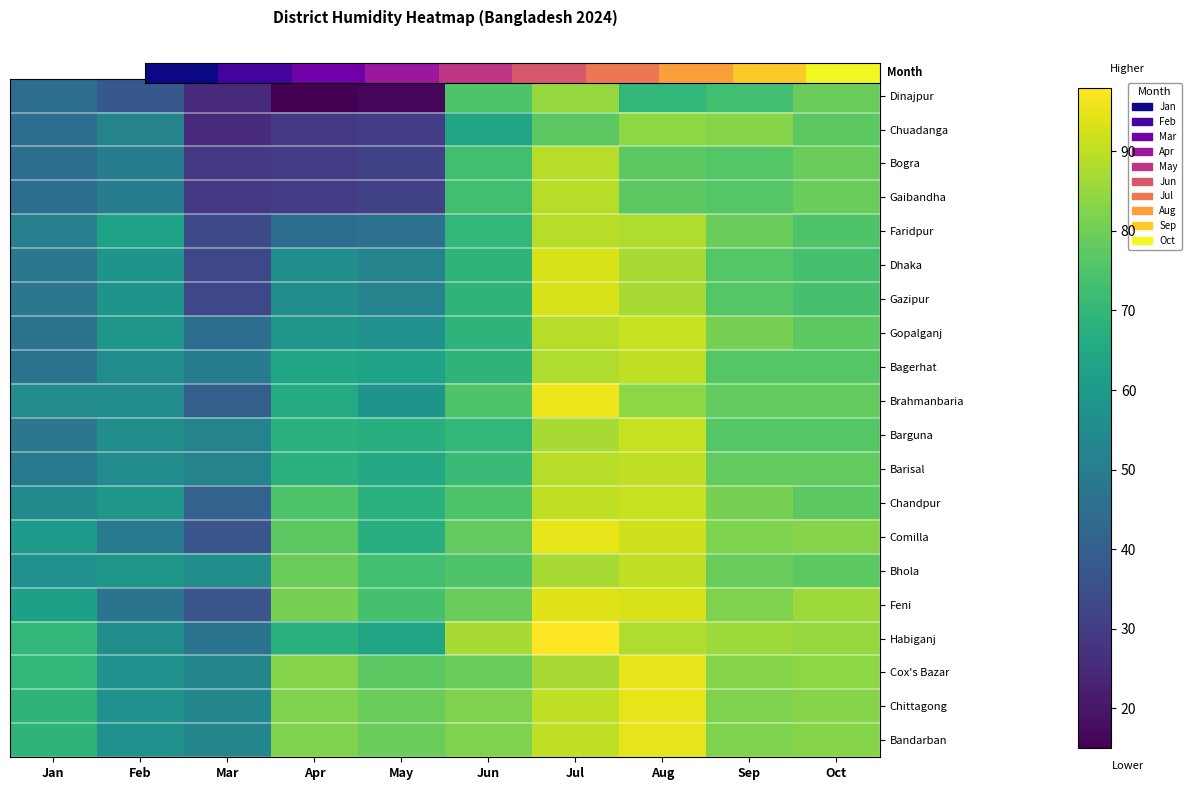

What is the difference between the highest and lowest values at Jan?

25